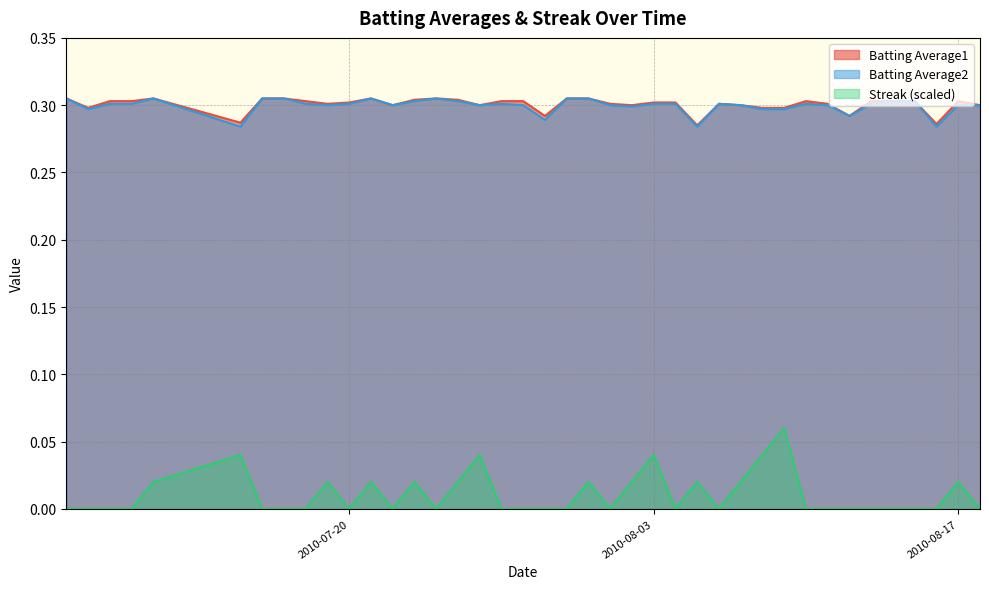

The value of Batting Average1 at 2010-07-28 is 0.1. True or false?

False